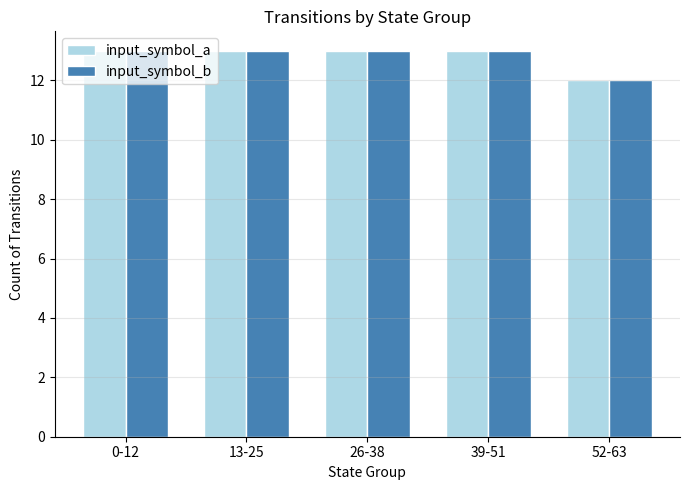

What is the label of the 2nd bar from the left?

13-25